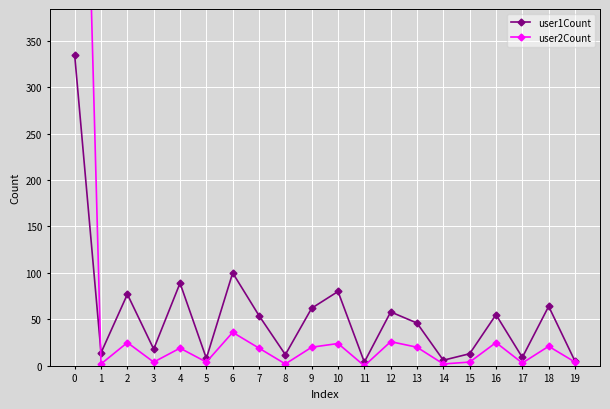

How many data points does each series have?

20